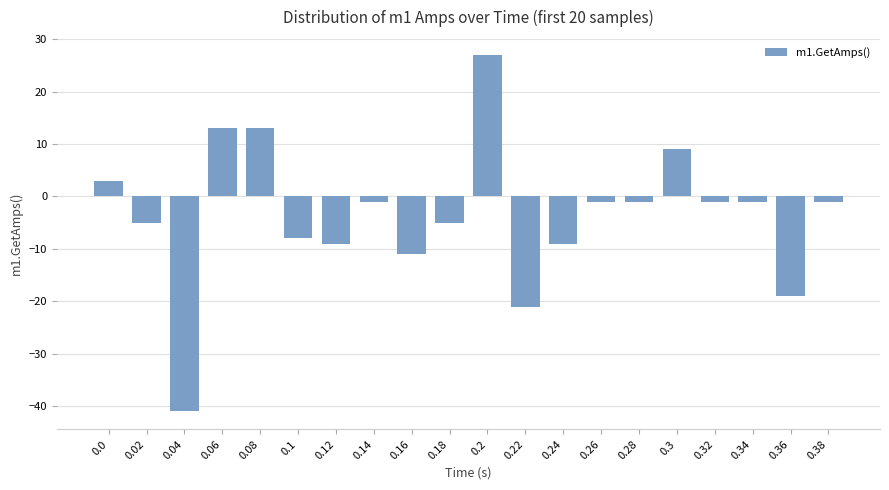

What is the greatest value displayed?

27